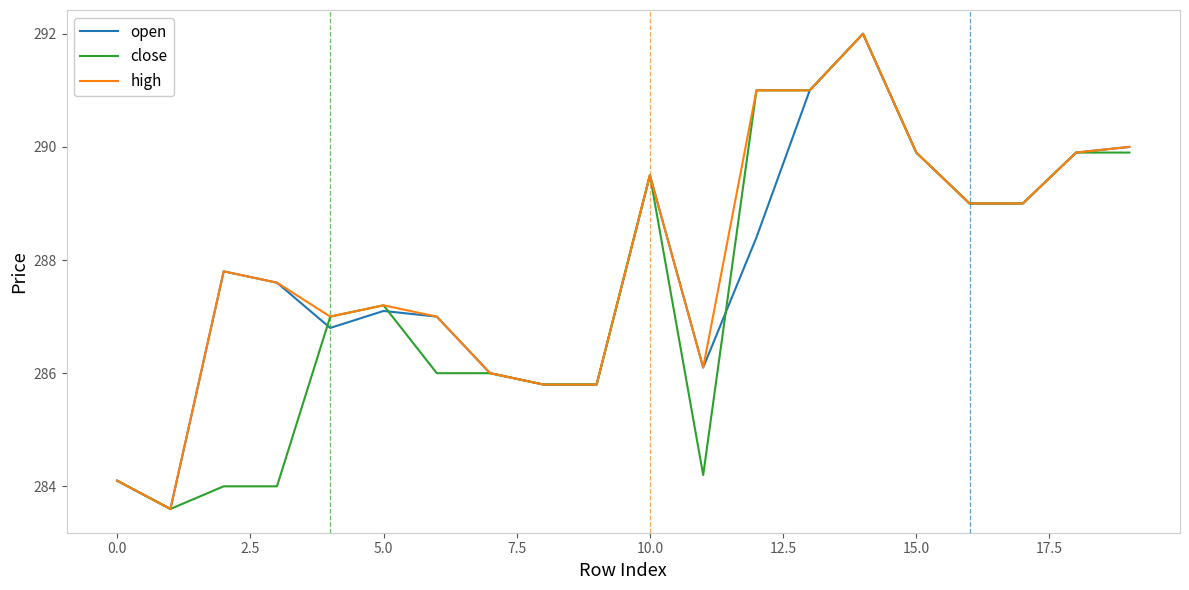

What is the greatest value displayed?

292.0